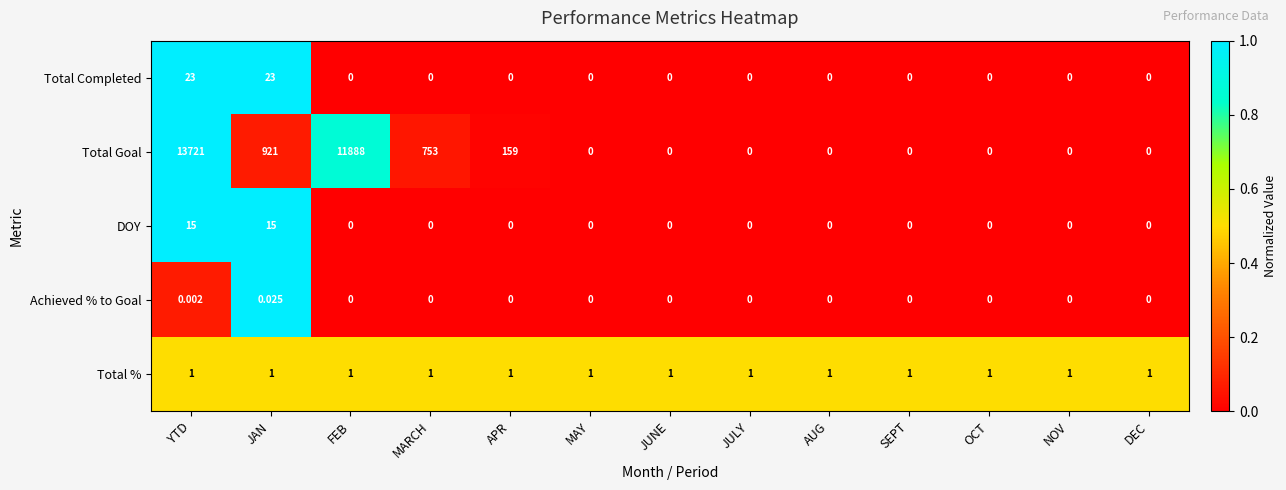

At which label is Total Goal closest to 6860?

FEB